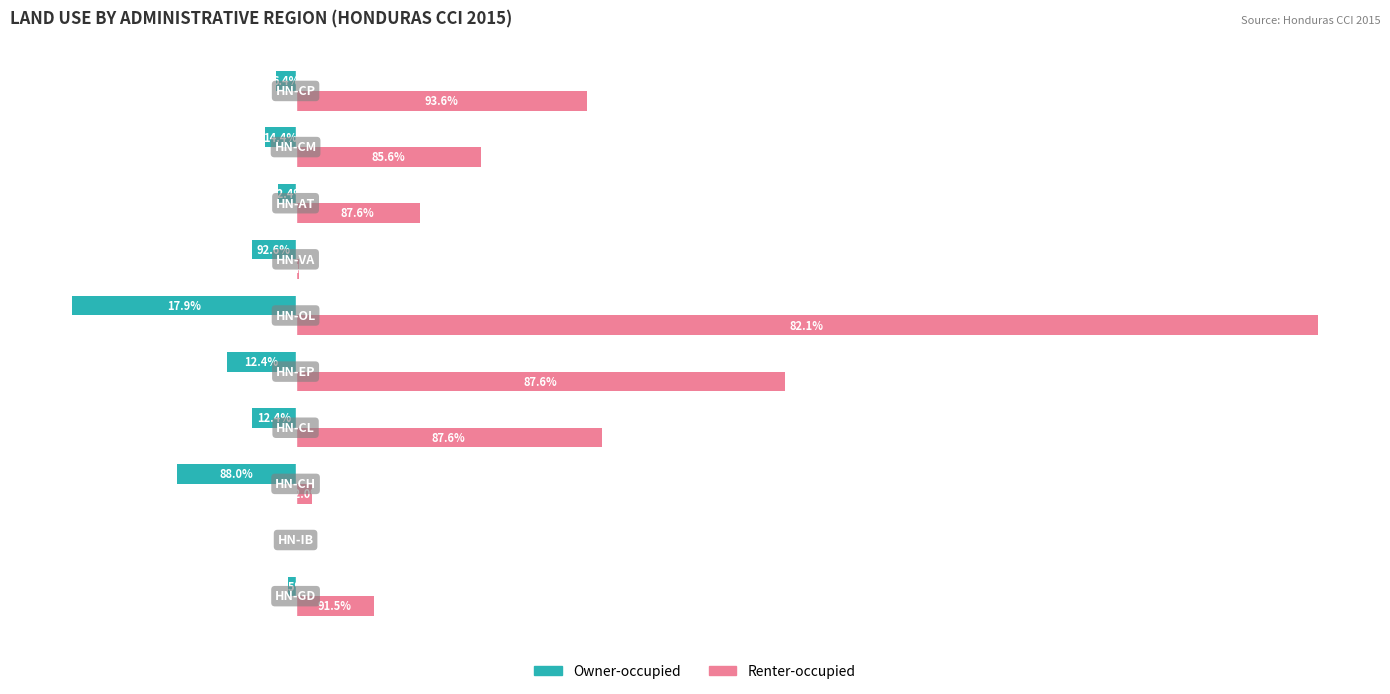

What is the value of the Renter-occupied bar at the 6th from the left?

506517.1